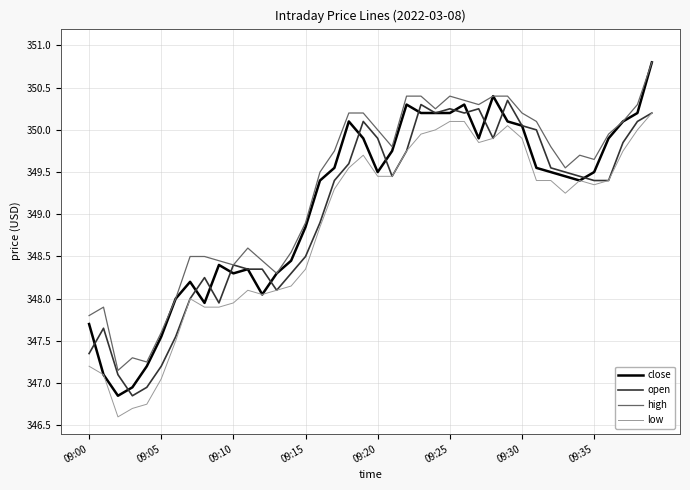

Which series has the largest range (max minus min)?

close